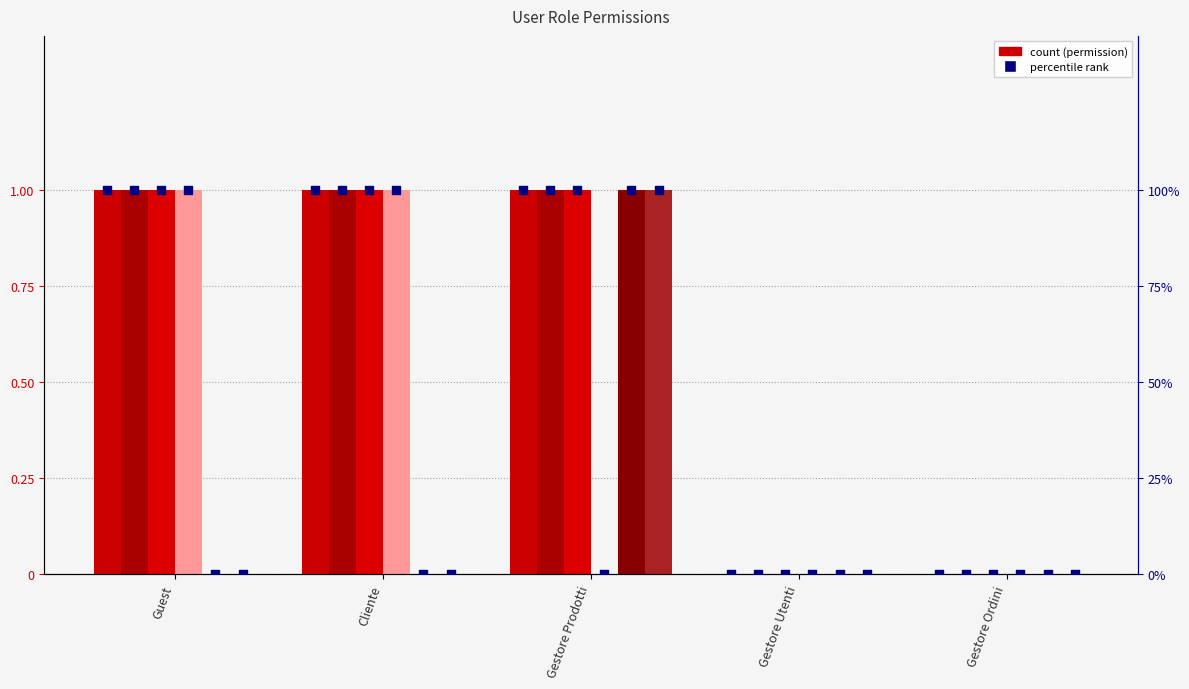

Is the value of RicercaProdotto at Cliente greater than the value of VisualizzaCatalogo at Guest?

No